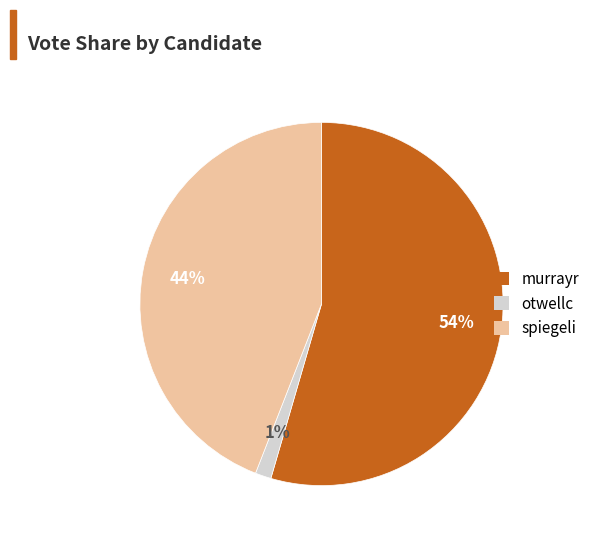

What is the ratio of the value at spiegeli to the value at murrayr?

0.8